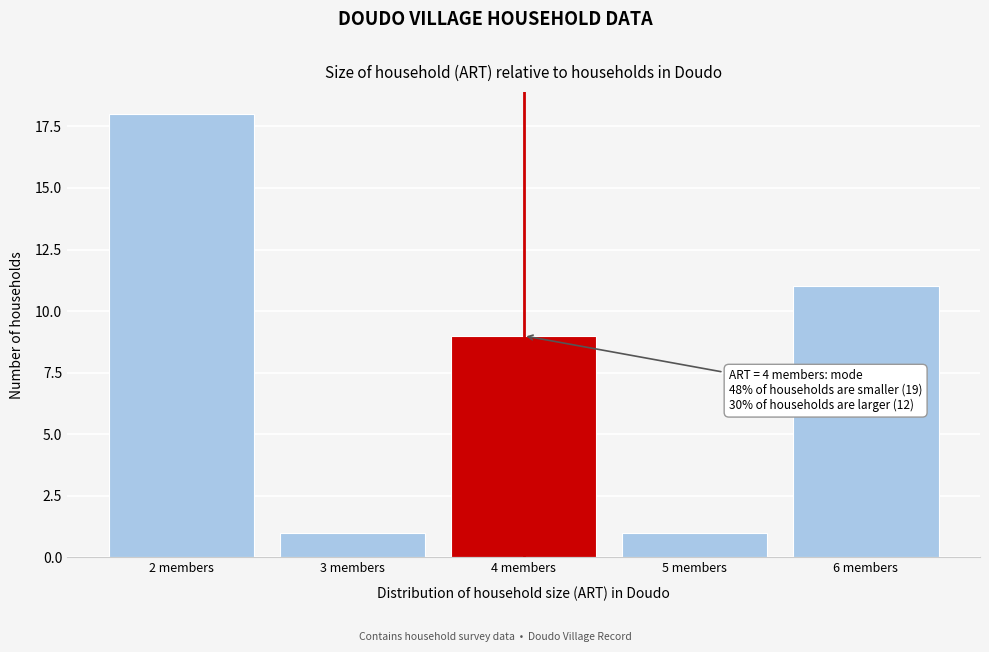

Reading left to right, transcribe all the data shown in this chart.

18	1	9	1	11